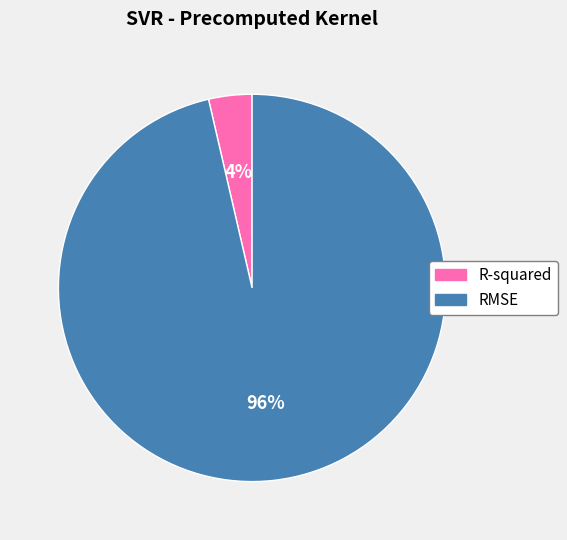

Do RMSE and R-squared together represent more than half of the pie?

Yes